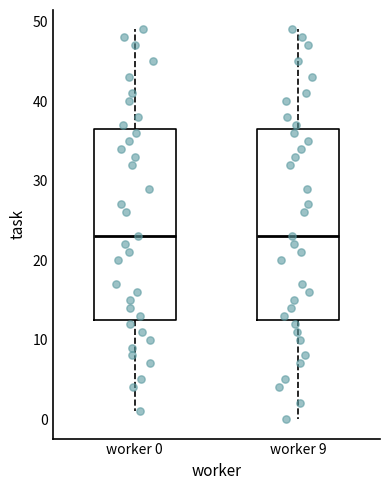

Reading left to right, read every box against the y-axis: the position of its median line, the range the box covers, and the ends of its whiskers. The values are not printed on the chart, so give them approximately, as read against the axis.

worker 0: median 23, box 13 to 37, whiskers 1 to 49
worker 9: median 23, box 13 to 37, whiskers 0 to 49